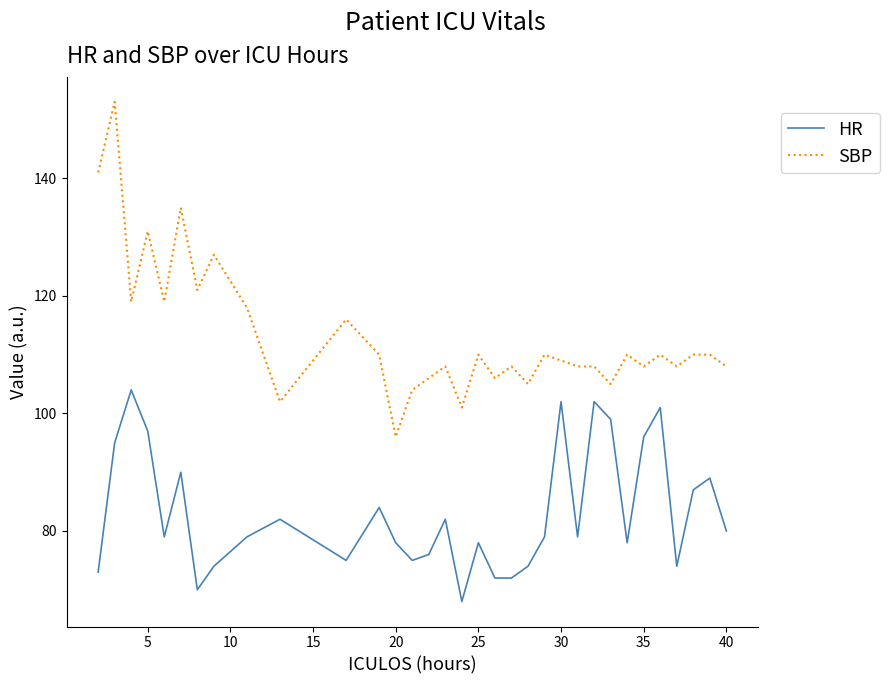

True or false: SBP has more than 0 interior local peaks.

True